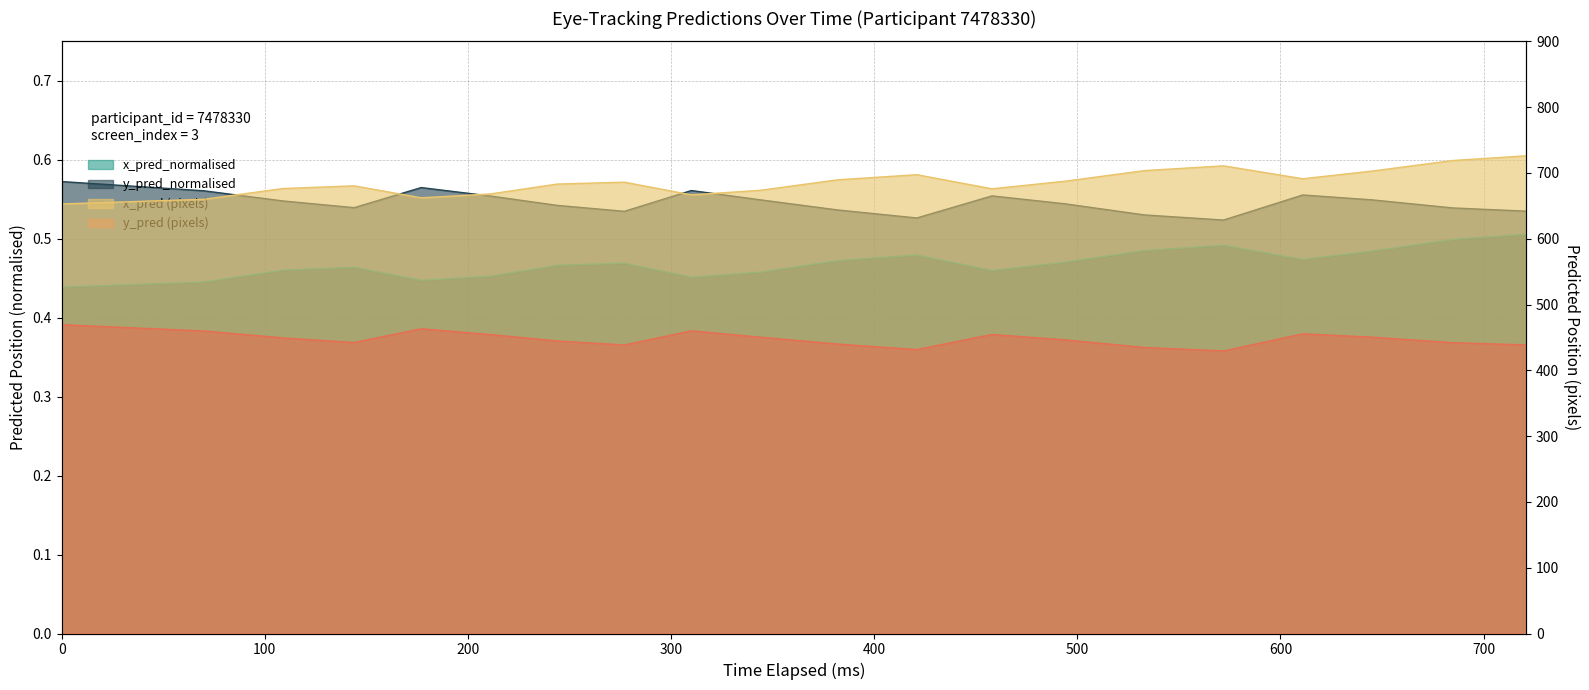

Between 494 and 645, which series saw the biggest shift?

x_pred_scaled